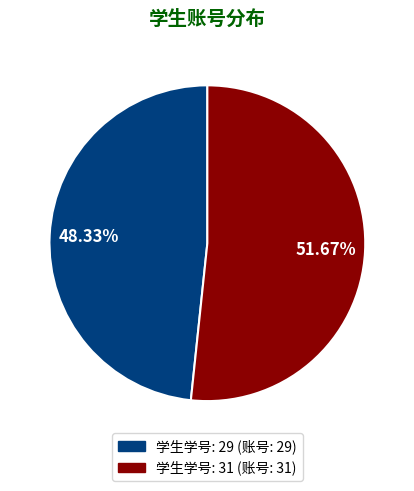

How many segments does this pie chart have?

2